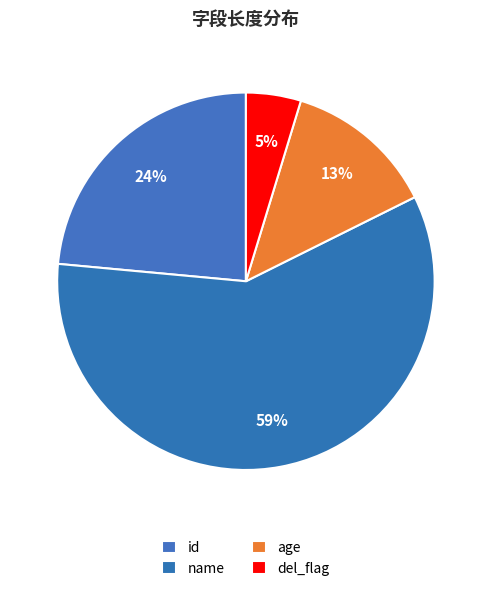

Count the number of slices in the pie.

4